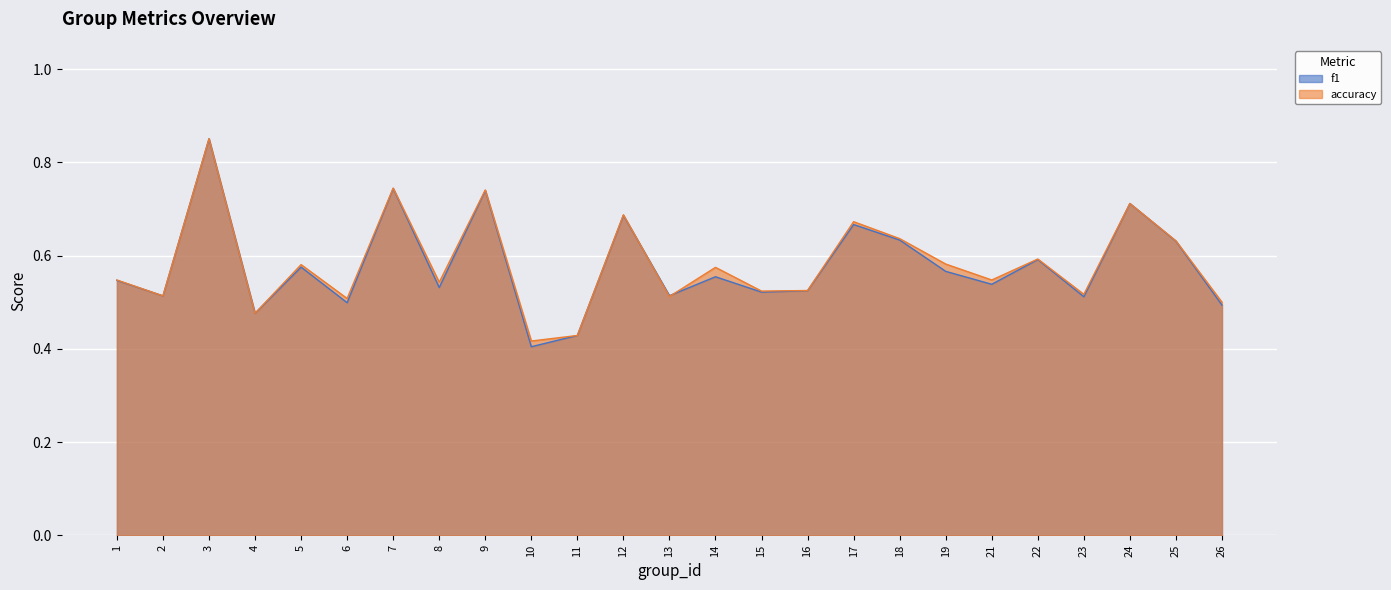

What is the value of the accuracy point at the 5th from the left?

0.6